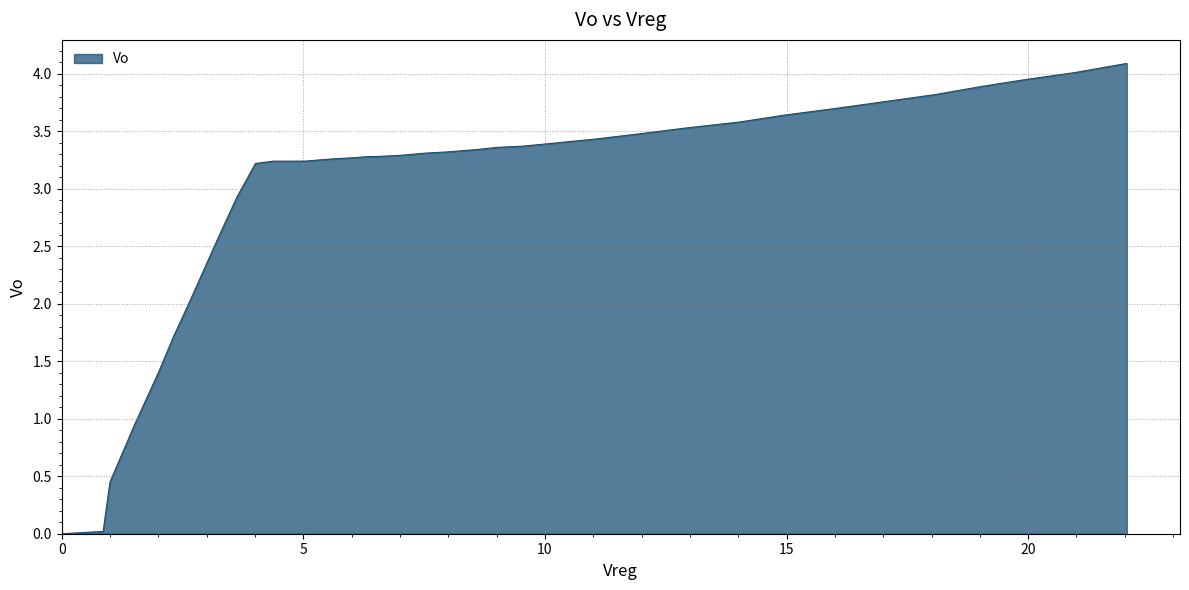

What is the difference between the maximum and minimum values?

4.1